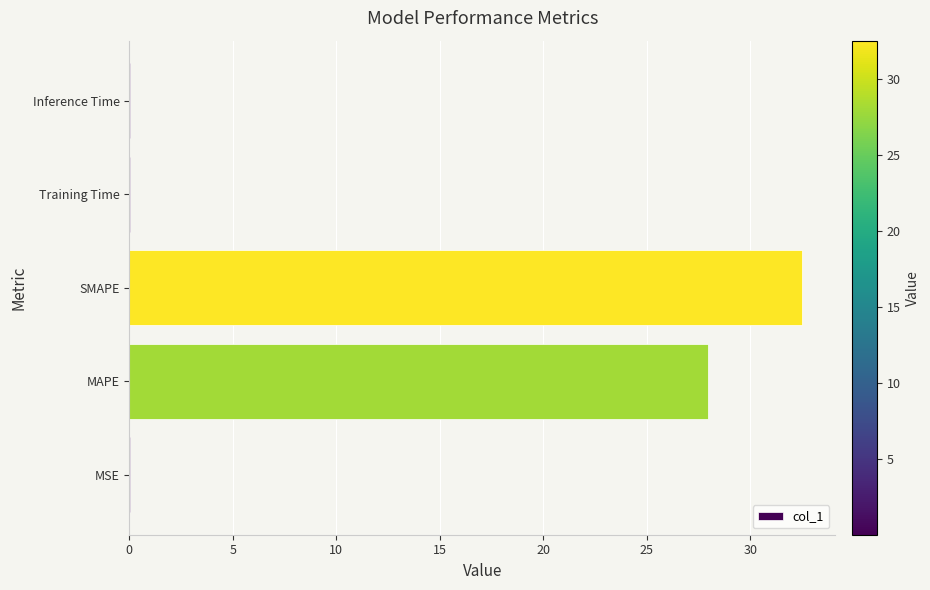

What is the average value?

12.1